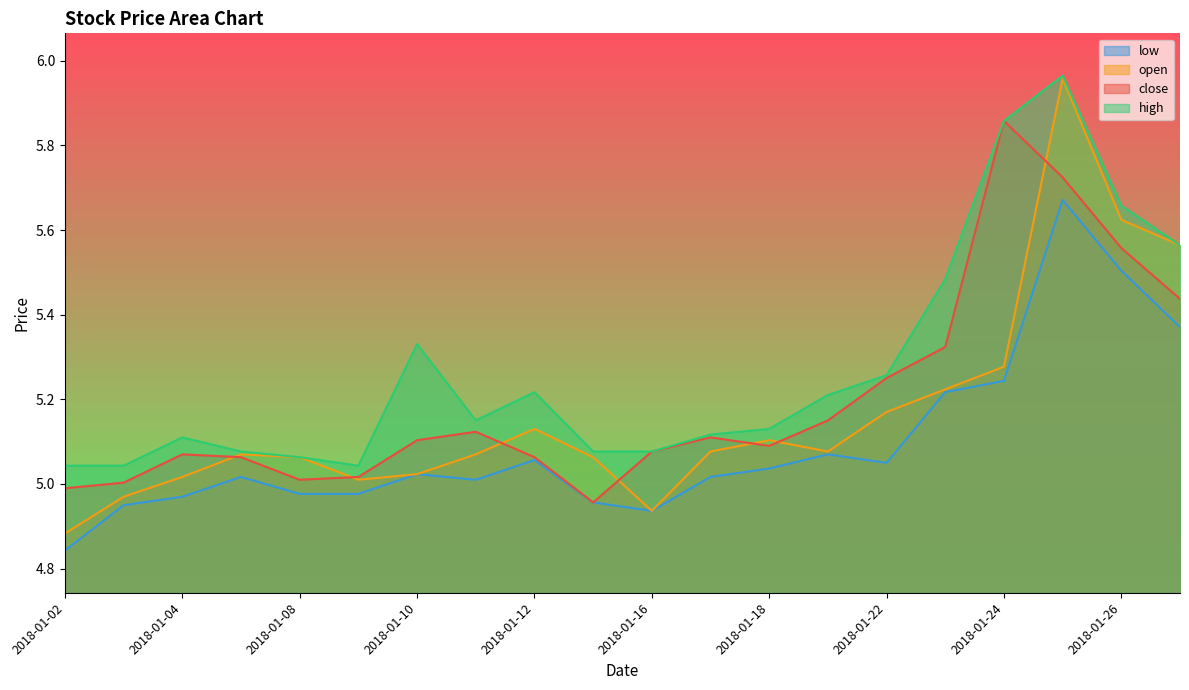

What is the sum of all open values?

103.3